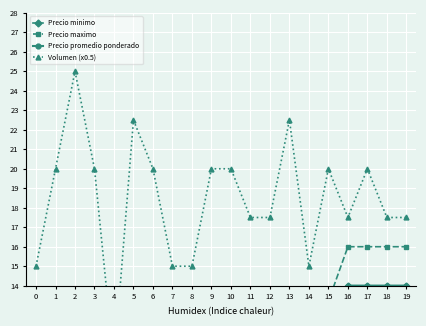

What is the maximum value shown in the chart?

25.0